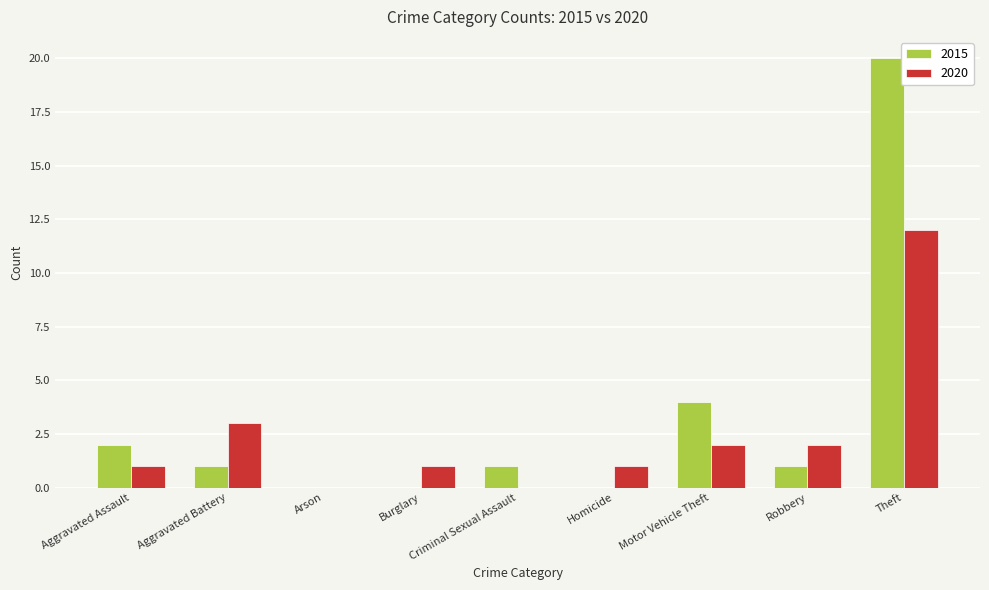

Is the value of 2020 at Theft greater than the value of 2015 at Homicide?

Yes